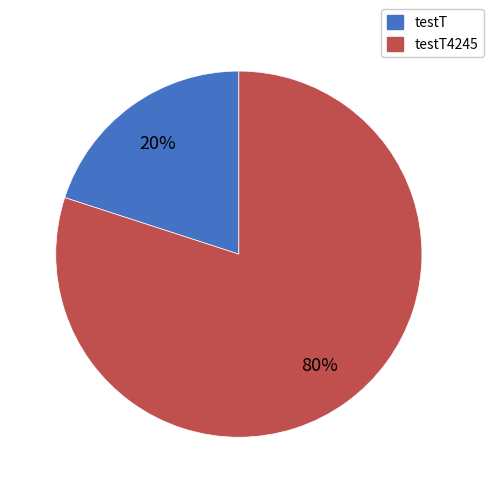

How many slices are in this pie chart?

2